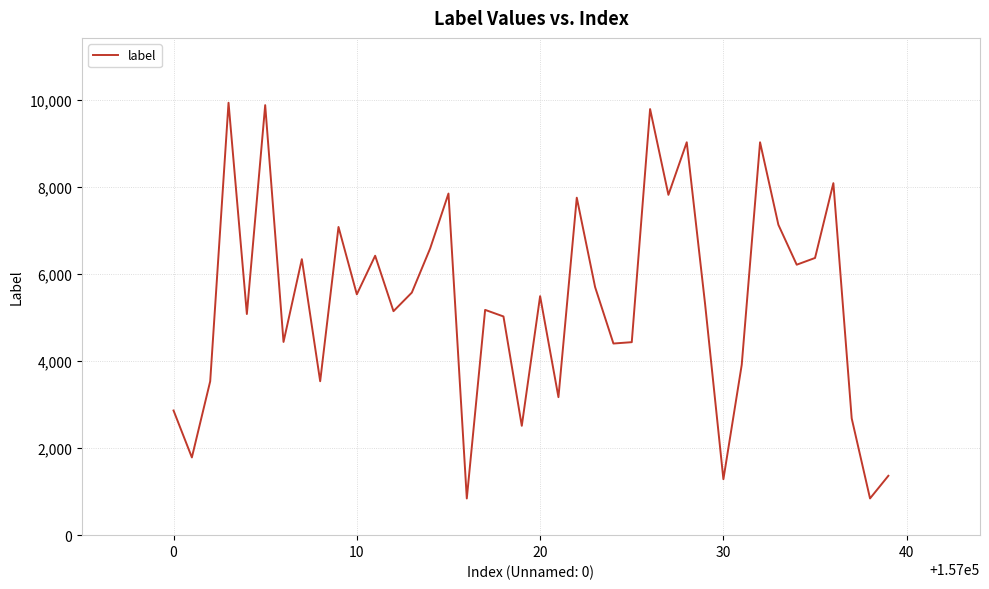

What is the greatest value displayed?

9935